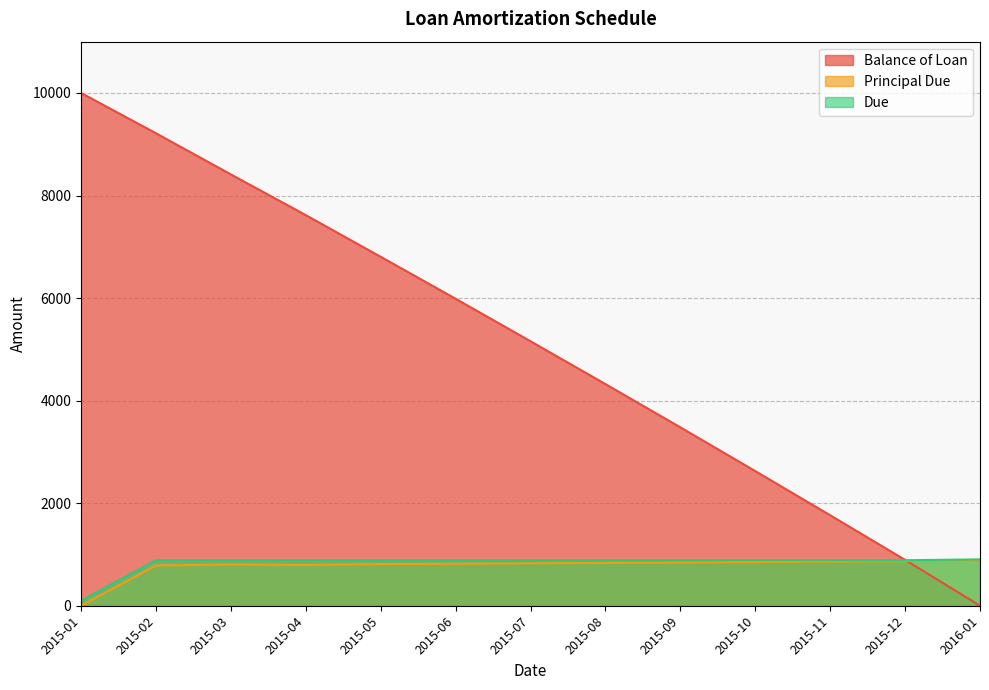

Which series changed the most between 2015-02 and 2015-08?

Balance of Loan